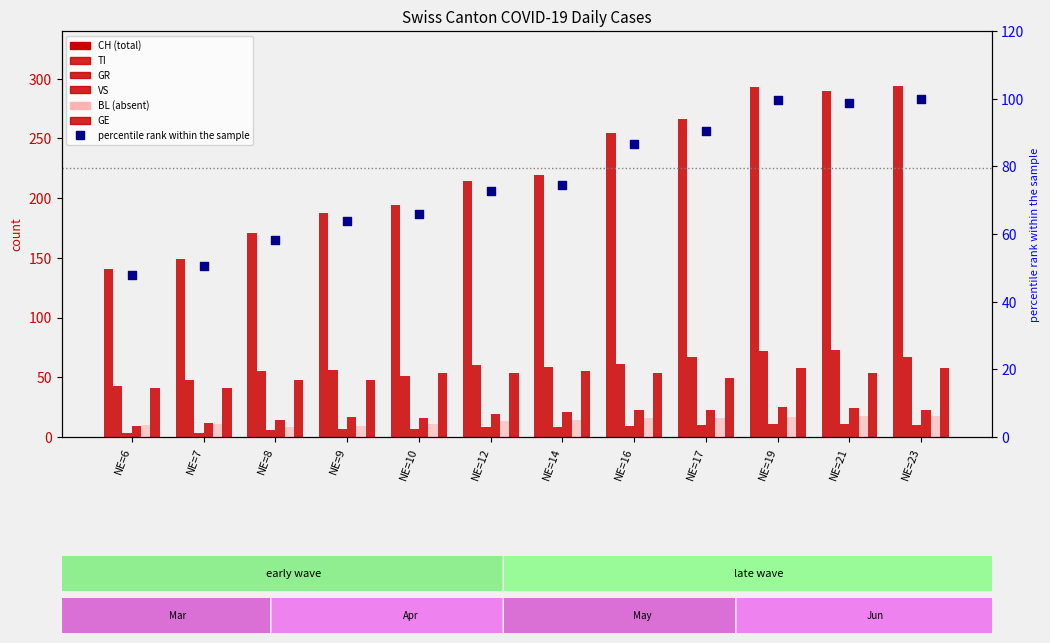

At how many categories does at least one series exceed 22?

12